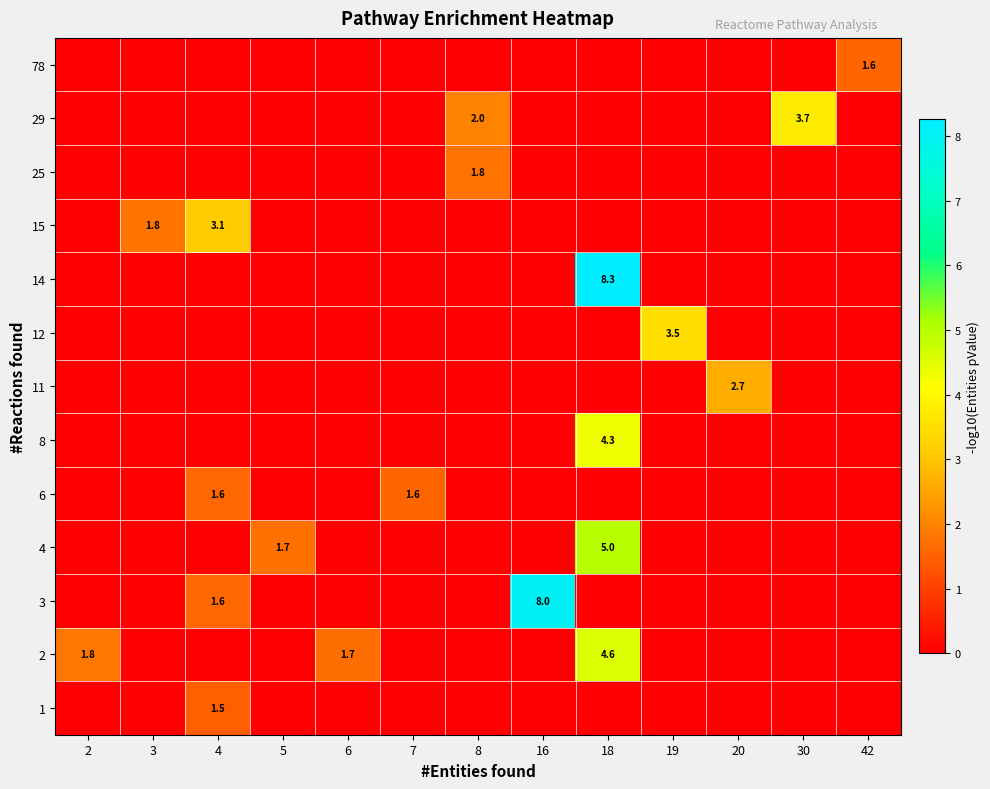

How many data points does each series have?

13